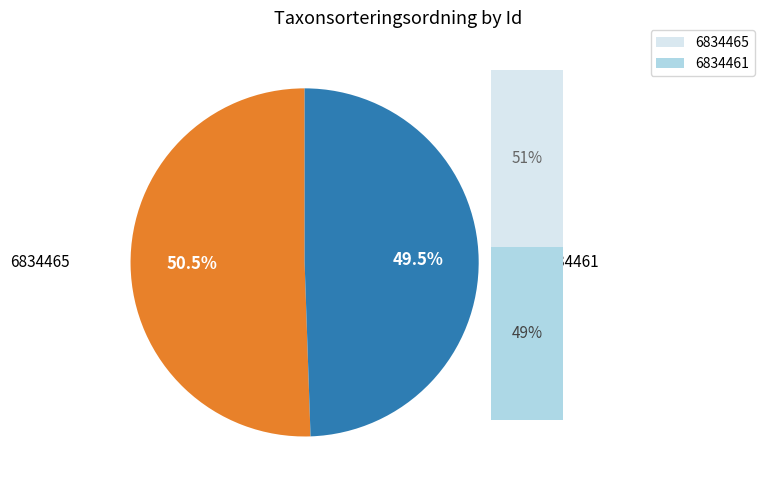

What is the ratio of the value at 6834465 to the value at 6834461?

1.0